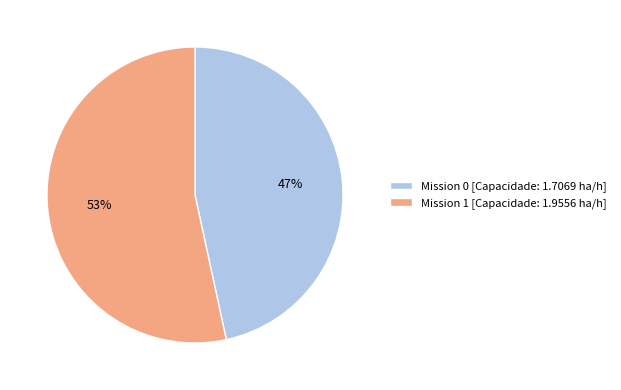

Is it true that Mission 0 [Capacidade: 1.7069 ha/h] is 56% of the pie?

False